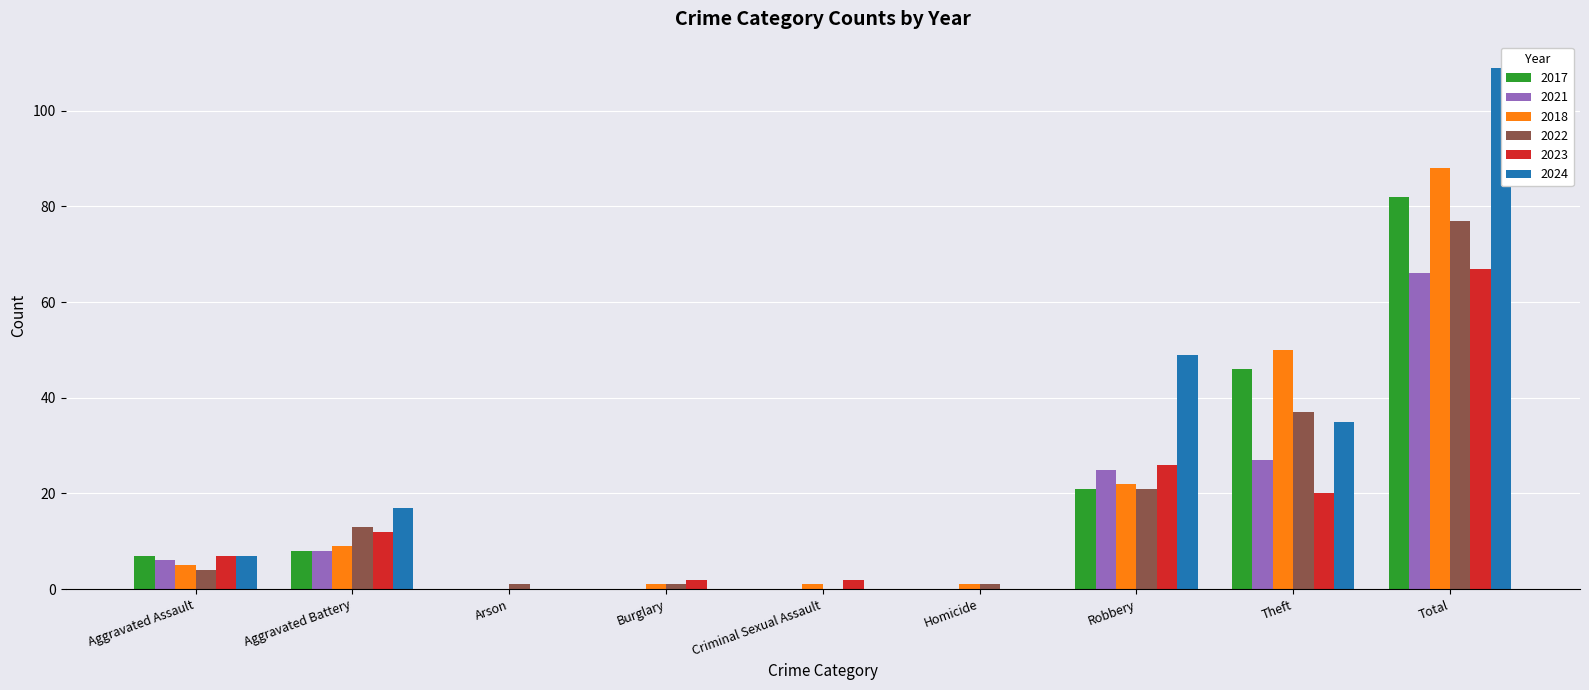

What is the label of the 5th bar from the right?

Criminal Sexual Assault